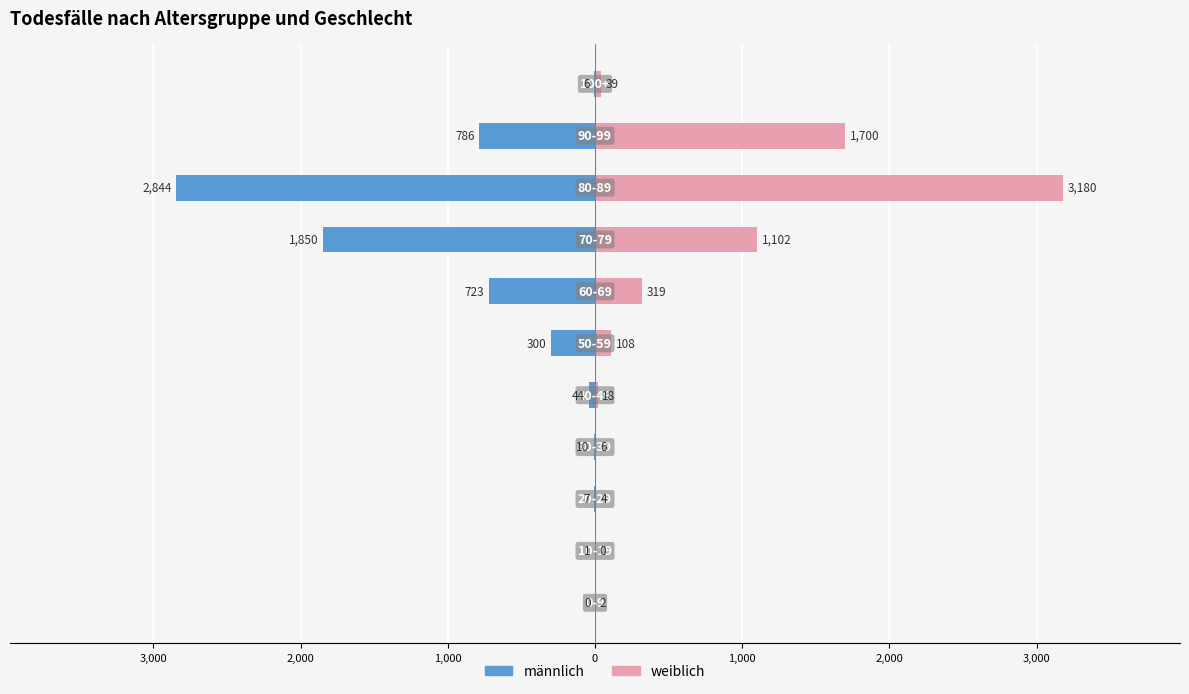

True or false: männlich has a value of -9 at 2,000.

False